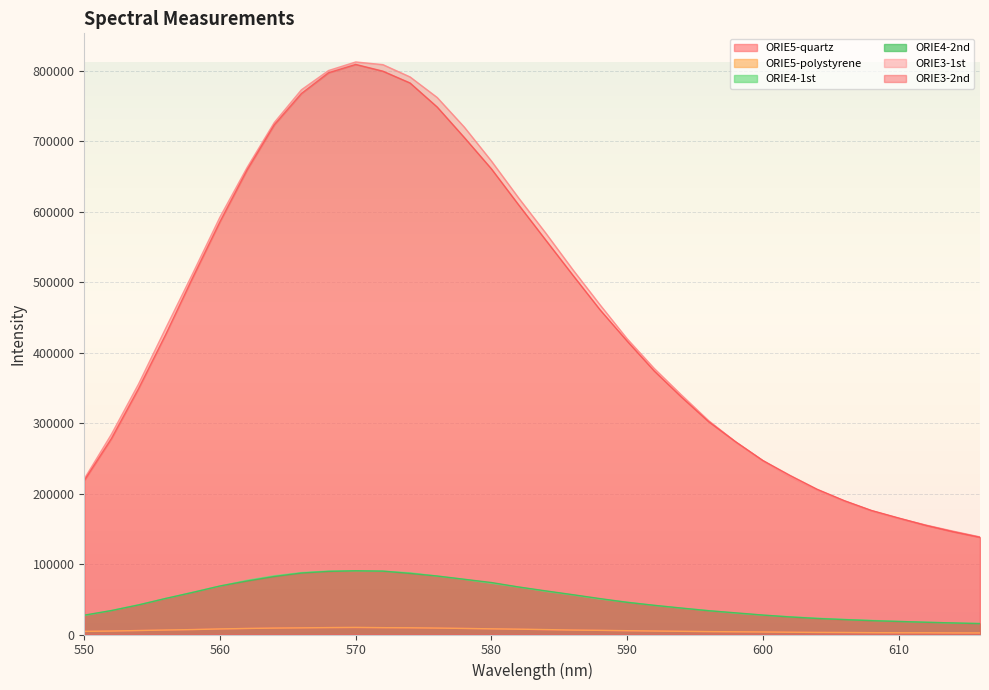

At which category does ORIE3-1st reach its first local peak?

570